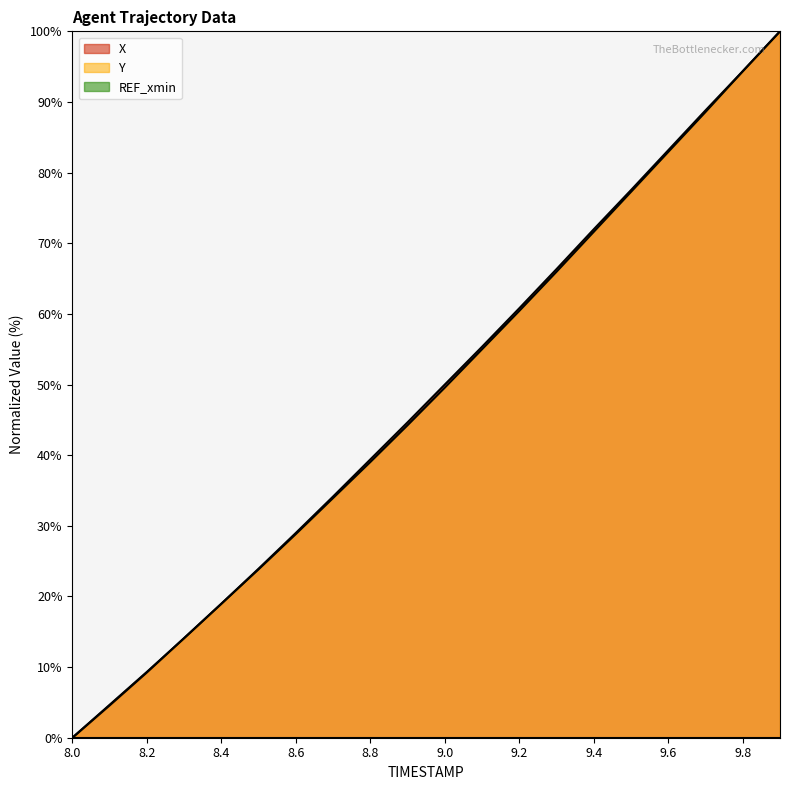

Reading right to left, what are all the values shown in this chart?

X: 9.9=100.0	9.8=94.4	9.7=88.8	9.6=83.2	9.5=77.5	9.4=72.0	9.3=66.3	9.2=60.8	9.1=55.4	9.0=50.0	8.9=44.6	8.8=39.4	8.7=34.1	8.6=29.0	8.5=23.9	8.4=19.0	8.3=14.1	8.2=9.2	8.1=4.6	8.0=0.0
Y: 9.9=100.0	9.8=94.3	9.7=88.6	9.6=82.9	9.5=77.3	9.4=71.6	9.3=66.0	9.2=60.4	9.1=55.0	9.0=49.6	8.9=44.2	8.8=39.0	8.7=33.9	8.6=28.8	8.5=23.8	8.4=19.0	8.3=14.1	8.2=9.3	8.1=4.7	8.0=0.0